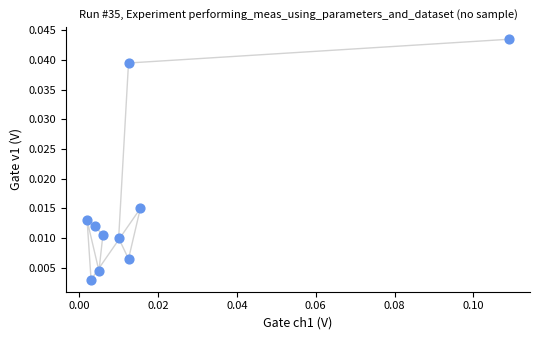

Count the number of points in this scatter plot.

10